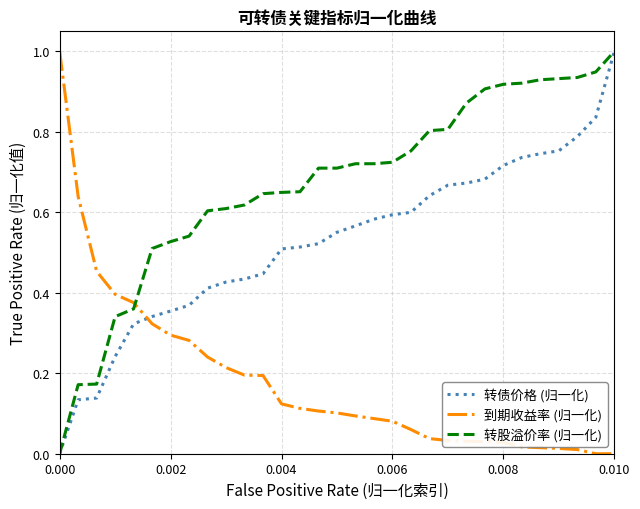

At how many categories does at least one series exceed 0?

31